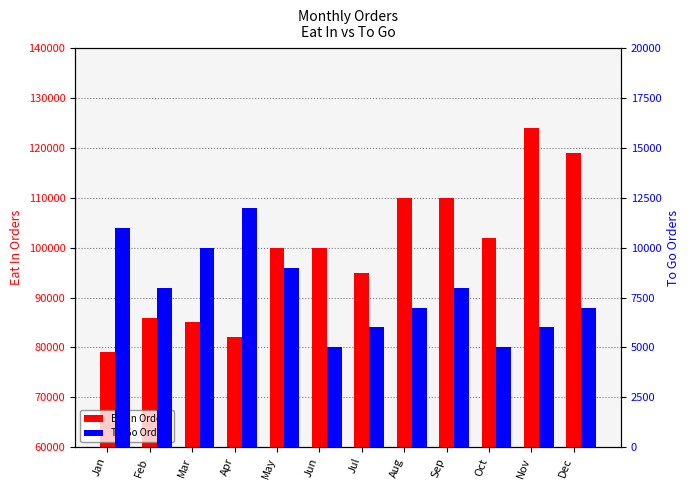

Where is Eat In Orders nearest to the value 101500?

Oct